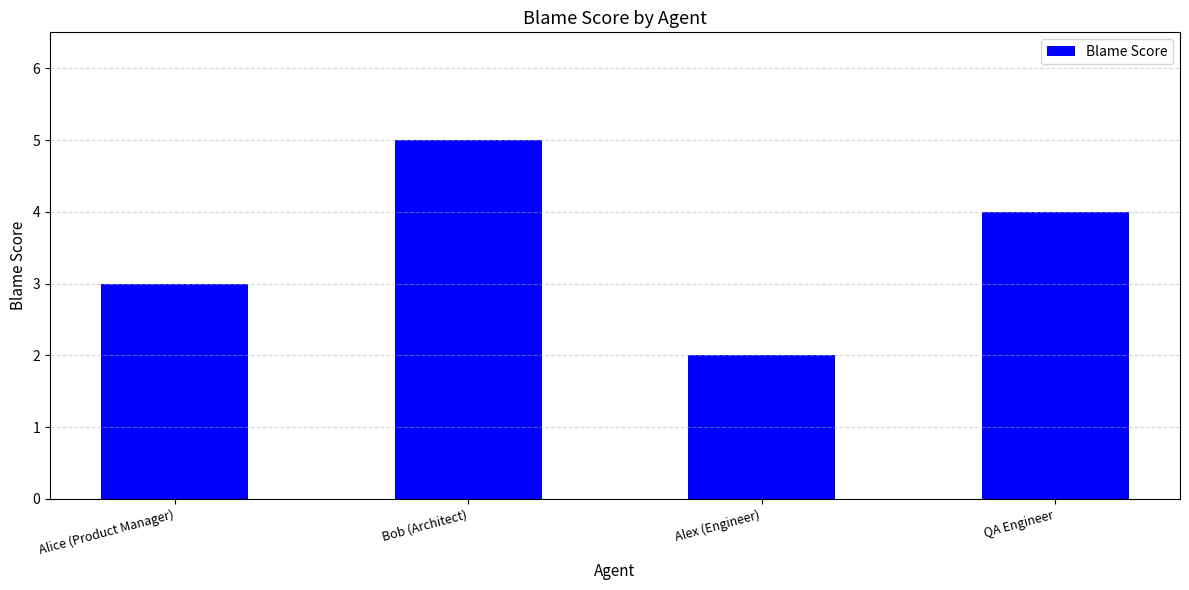

Where is the data nearest to the value 3?

Alice (Product Manager)